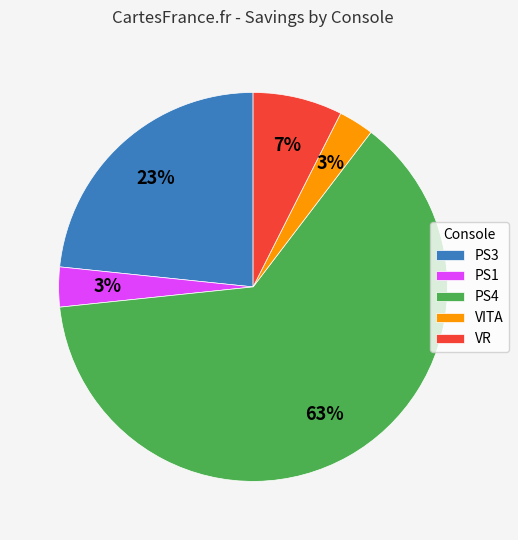

Count the number of slices in the pie.

5